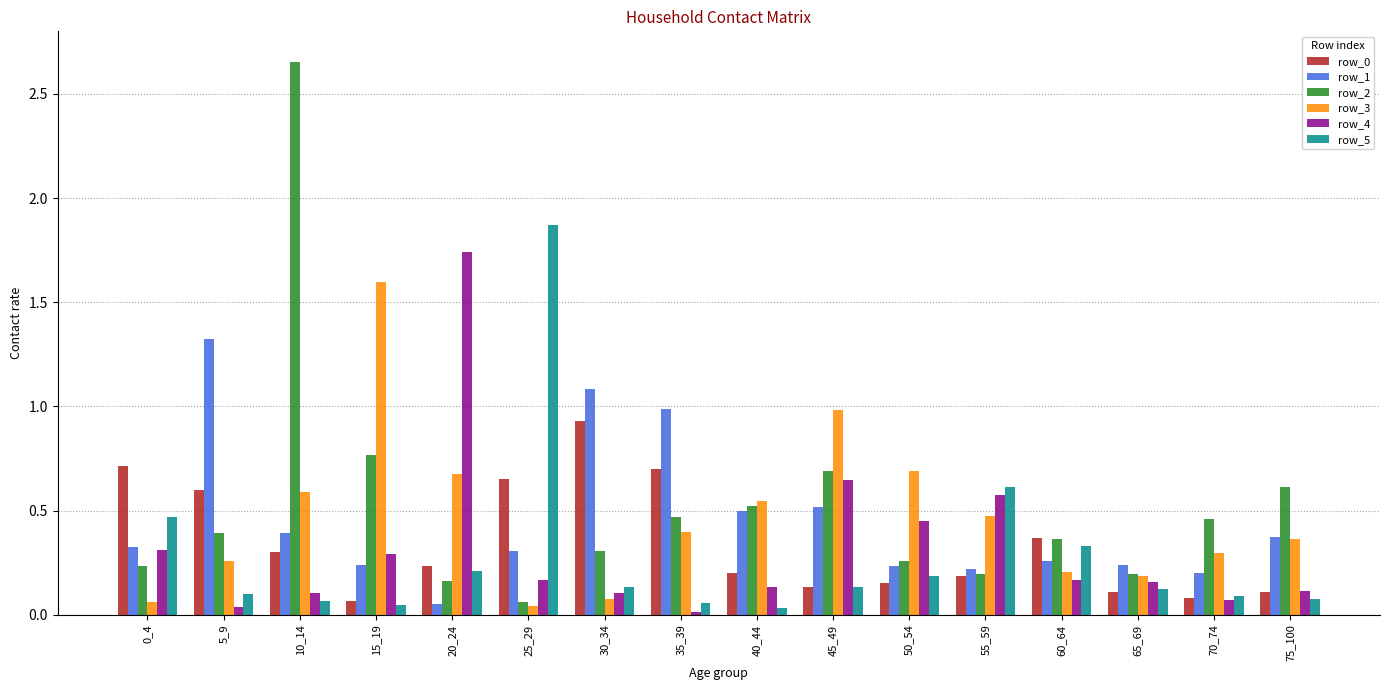

At which category is the sum across all series the highest?

10_14